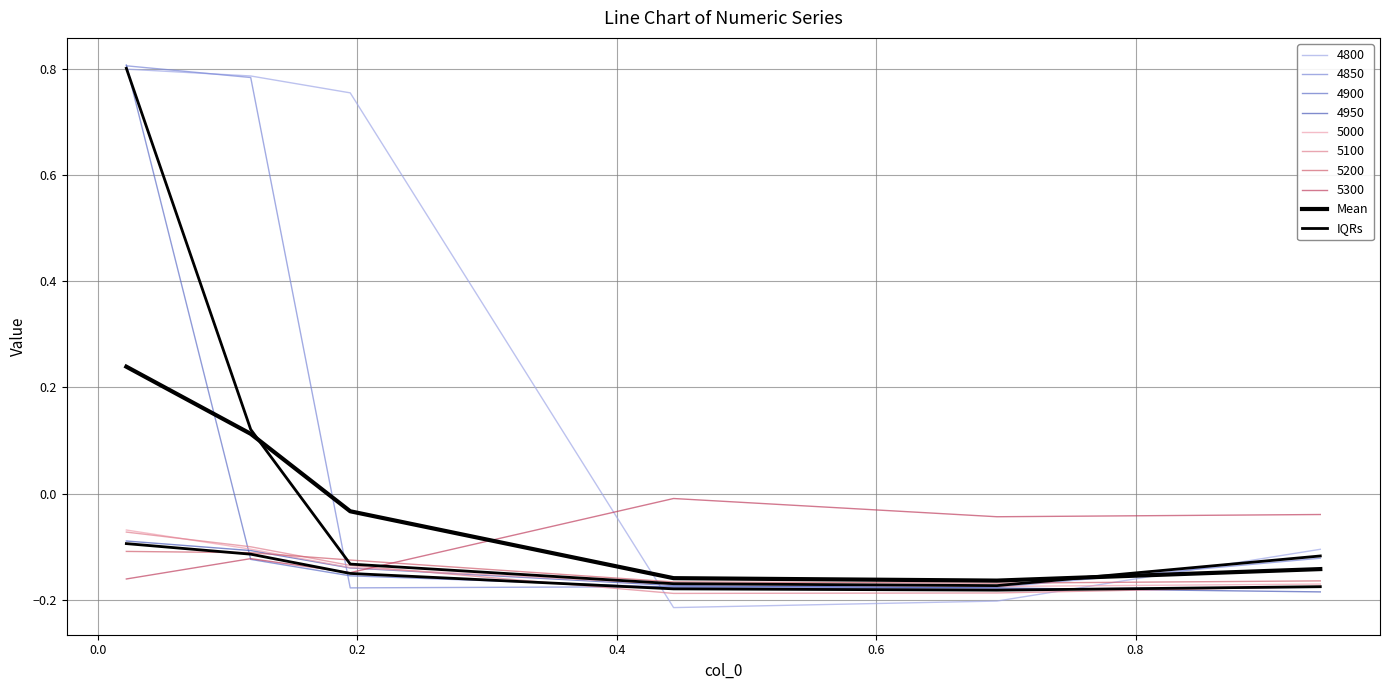

Read the Mean value at 0.4.

-0.2